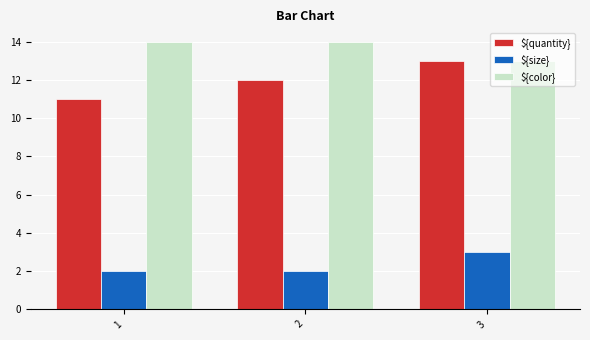

What is the sum of the ${size} values at 3 and 2?

5